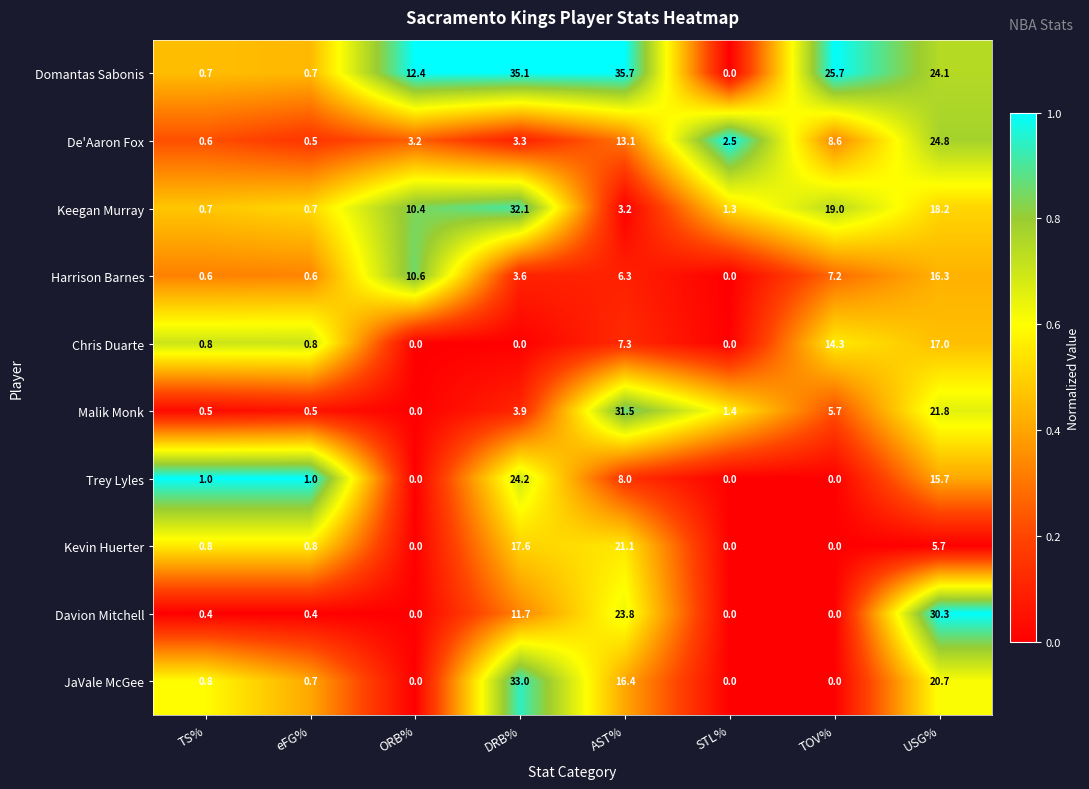

What is the total value across all series at eFG%?

6.7